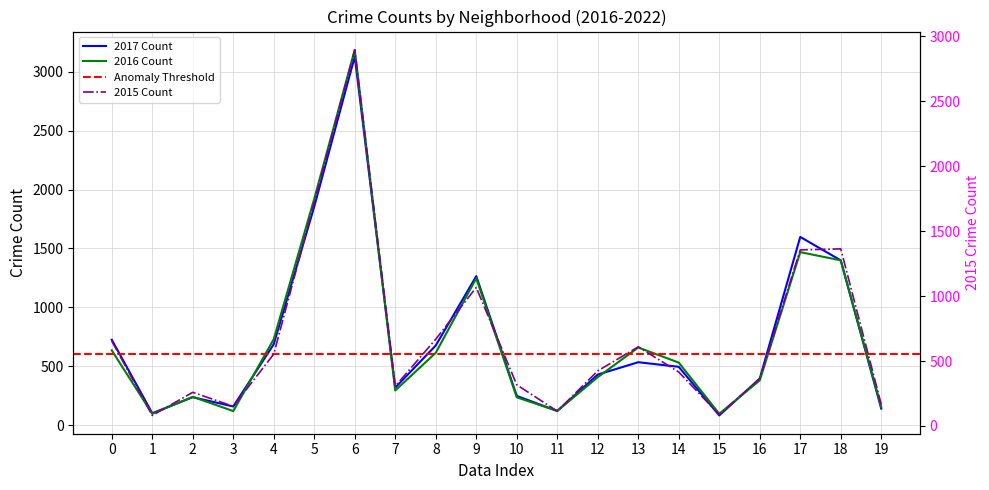

What is the highest value of the 2017 Count series?

3130